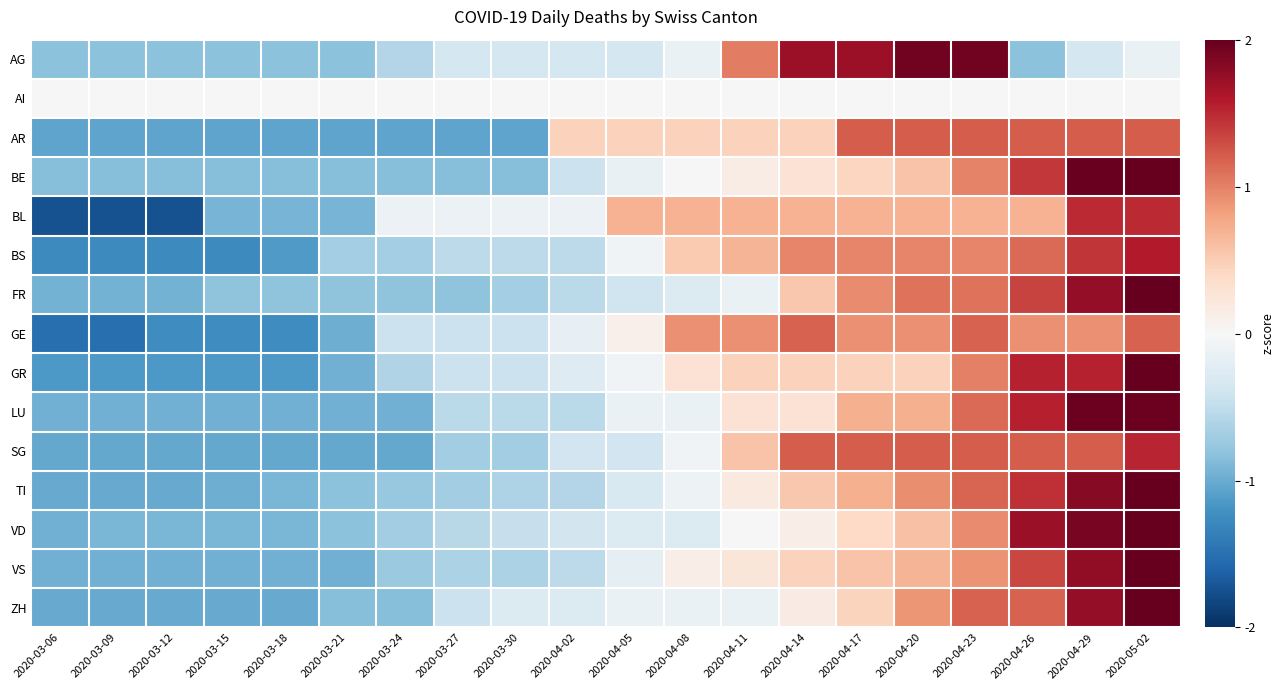

Reading right to left, extract all data points from this chart.

AG: 2020-05-02=-0.1	2020-04-29=-0.4	2020-04-26=-0.8	2020-04-23=1.9	2020-04-20=1.9	2020-04-17=1.7	2020-04-14=1.7	2020-04-11=1.0	2020-04-08=-0.1	2020-04-05=-0.4	2020-04-02=-0.4	2020-03-30=-0.4	2020-03-27=-0.4	2020-03-24=-0.6	2020-03-21=-0.8	2020-03-18=-0.8	2020-03-15=-0.8	2020-03-12=-0.8	2020-03-09=-0.8	2020-03-06=-0.8
AI: 2020-05-02=0.0	2020-04-29=0.0	2020-04-26=0.0	2020-04-23=0.0	2020-04-20=0.0	2020-04-17=0.0	2020-04-14=0.0	2020-04-11=0.0	2020-04-08=0.0	2020-04-05=0.0	2020-04-02=0.0	2020-03-30=0.0	2020-03-27=0.0	2020-03-24=0.0	2020-03-21=0.0	2020-03-18=0.0	2020-03-15=0.0	2020-03-12=0.0	2020-03-09=0.0	2020-03-06=0.0
AR: 2020-05-02=1.2	2020-04-29=1.2	2020-04-26=1.2	2020-04-23=1.2	2020-04-20=1.2	2020-04-17=1.2	2020-04-14=0.5	2020-04-11=0.5	2020-04-08=0.5	2020-04-05=0.5	2020-04-02=0.5	2020-03-30=-1.1	2020-03-27=-1.1	2020-03-24=-1.1	2020-03-21=-1.1	2020-03-18=-1.1	2020-03-15=-1.1	2020-03-12=-1.1	2020-03-09=-1.1	2020-03-06=-1.1
BE: 2020-05-02=2.4	2020-04-29=2.0	2020-04-26=1.4	2020-04-23=1.0	2020-04-20=0.6	2020-04-17=0.4	2020-04-14=0.3	2020-04-11=0.1	2020-04-08=0.0	2020-04-05=-0.1	2020-04-02=-0.4	2020-03-30=-0.8	2020-03-27=-0.8	2020-03-24=-0.8	2020-03-21=-0.8	2020-03-18=-0.8	2020-03-15=-0.8	2020-03-12=-0.8	2020-03-09=-0.8	2020-03-06=-0.8
BL: 2020-05-02=1.5	2020-04-29=1.5	2020-04-26=0.7	2020-04-23=0.7	2020-04-20=0.7	2020-04-17=0.7	2020-04-14=0.7	2020-04-11=0.7	2020-04-08=0.7	2020-04-05=0.7	2020-04-02=-0.1	2020-03-30=-0.1	2020-03-27=-0.1	2020-03-24=-0.1	2020-03-21=-0.9	2020-03-18=-0.9	2020-03-15=-0.9	2020-03-12=-1.7	2020-03-09=-1.7	2020-03-06=-1.7
BS: 2020-05-02=1.6	2020-04-29=1.4	2020-04-26=1.1	2020-04-23=1.0	2020-04-20=1.0	2020-04-17=1.0	2020-04-14=1.0	2020-04-11=0.7	2020-04-08=0.5	2020-04-05=-0.1	2020-04-02=-0.5	2020-03-30=-0.5	2020-03-27=-0.5	2020-03-24=-0.7	2020-03-21=-0.7	2020-03-18=-1.1	2020-03-15=-1.3	2020-03-12=-1.3	2020-03-09=-1.3	2020-03-06=-1.3
FR: 2020-05-02=2.2	2020-04-29=1.8	2020-04-26=1.3	2020-04-23=1.1	2020-04-20=1.1	2020-04-17=0.9	2020-04-14=0.5	2020-04-11=-0.1	2020-04-08=-0.3	2020-04-05=-0.4	2020-04-02=-0.5	2020-03-30=-0.7	2020-03-27=-0.8	2020-03-24=-0.8	2020-03-21=-0.8	2020-03-18=-0.8	2020-03-15=-0.8	2020-03-12=-0.9	2020-03-09=-0.9	2020-03-06=-0.9
GE: 2020-05-02=1.2	2020-04-29=0.9	2020-04-26=0.9	2020-04-23=1.2	2020-04-20=0.9	2020-04-17=0.9	2020-04-14=1.2	2020-04-11=0.9	2020-04-08=0.9	2020-04-05=0.1	2020-04-02=-0.2	2020-03-30=-0.4	2020-03-27=-0.4	2020-03-24=-0.4	2020-03-21=-1.0	2020-03-18=-1.2	2020-03-15=-1.2	2020-03-12=-1.2	2020-03-09=-1.5	2020-03-06=-1.5
GR: 2020-05-02=2.3	2020-04-29=1.5	2020-04-26=1.5	2020-04-23=1.0	2020-04-20=0.5	2020-04-17=0.5	2020-04-14=0.5	2020-04-11=0.5	2020-04-08=0.3	2020-04-05=-0.1	2020-04-02=-0.3	2020-03-30=-0.4	2020-03-27=-0.4	2020-03-24=-0.6	2020-03-21=-1.0	2020-03-18=-1.1	2020-03-15=-1.1	2020-03-12=-1.1	2020-03-09=-1.1	2020-03-06=-1.1
LU: 2020-05-02=2.0	2020-04-29=2.0	2020-04-26=1.5	2020-04-23=1.1	2020-04-20=0.7	2020-04-17=0.7	2020-04-14=0.3	2020-04-11=0.3	2020-04-08=-0.1	2020-04-05=-0.1	2020-04-02=-0.5	2020-03-30=-0.5	2020-03-27=-0.5	2020-03-24=-1.0	2020-03-21=-1.0	2020-03-18=-1.0	2020-03-15=-1.0	2020-03-12=-1.0	2020-03-09=-1.0	2020-03-06=-1.0
SG: 2020-05-02=1.5	2020-04-29=1.2	2020-04-26=1.2	2020-04-23=1.2	2020-04-20=1.2	2020-04-17=1.2	2020-04-14=1.2	2020-04-11=0.6	2020-04-08=-0.1	2020-04-05=-0.4	2020-04-02=-0.4	2020-03-30=-0.7	2020-03-27=-0.7	2020-03-24=-1.0	2020-03-21=-1.0	2020-03-18=-1.0	2020-03-15=-1.0	2020-03-12=-1.0	2020-03-09=-1.0	2020-03-06=-1.0
TI: 2020-05-02=2.0	2020-04-29=1.8	2020-04-26=1.5	2020-04-23=1.2	2020-04-20=0.9	2020-04-17=0.7	2020-04-14=0.5	2020-04-11=0.2	2020-04-08=-0.1	2020-04-05=-0.3	2020-04-02=-0.6	2020-03-30=-0.6	2020-03-27=-0.7	2020-03-24=-0.8	2020-03-21=-0.8	2020-03-18=-0.9	2020-03-15=-1.0	2020-03-12=-1.0	2020-03-09=-1.0	2020-03-06=-1.0
VD: 2020-05-02=2.4	2020-04-29=1.9	2020-04-26=1.7	2020-04-23=0.9	2020-04-20=0.6	2020-04-17=0.4	2020-04-14=0.1	2020-04-11=-0.0	2020-04-08=-0.3	2020-04-05=-0.3	2020-04-02=-0.4	2020-03-30=-0.5	2020-03-27=-0.6	2020-03-24=-0.7	2020-03-21=-0.8	2020-03-18=-0.9	2020-03-15=-0.9	2020-03-12=-0.9	2020-03-09=-0.9	2020-03-06=-1.0
VS: 2020-05-02=2.4	2020-04-29=1.8	2020-04-26=1.3	2020-04-23=0.9	2020-04-20=0.7	2020-04-17=0.6	2020-04-14=0.5	2020-04-11=0.2	2020-04-08=0.1	2020-04-05=-0.2	2020-04-02=-0.5	2020-03-30=-0.6	2020-03-27=-0.6	2020-03-24=-0.7	2020-03-21=-1.0	2020-03-18=-1.0	2020-03-15=-1.0	2020-03-12=-1.0	2020-03-09=-1.0	2020-03-06=-1.0
ZH: 2020-05-02=2.5	2020-04-29=1.8	2020-04-26=1.2	2020-04-23=1.2	2020-04-20=0.9	2020-04-17=0.5	2020-04-14=0.2	2020-04-11=-0.1	2020-04-08=-0.1	2020-04-05=-0.1	2020-04-02=-0.3	2020-03-30=-0.3	2020-03-27=-0.4	2020-03-24=-0.9	2020-03-21=-0.9	2020-03-18=-1.0	2020-03-15=-1.0	2020-03-12=-1.0	2020-03-09=-1.0	2020-03-06=-1.0